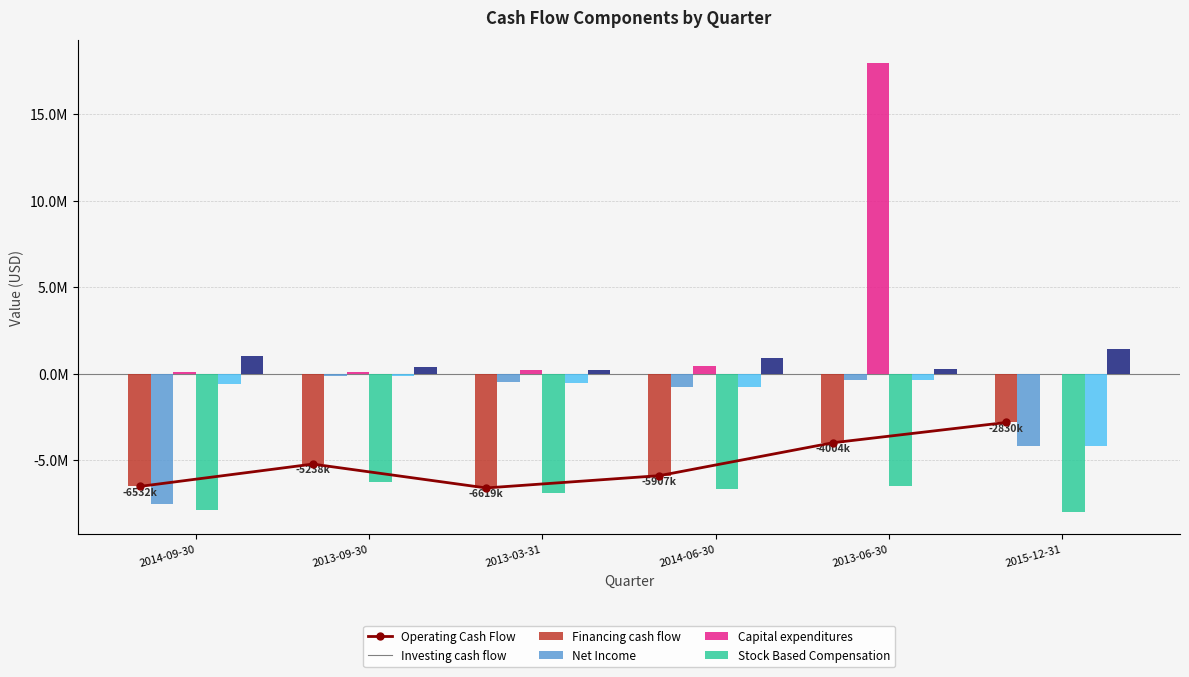

What is the sum of the Operating Cash Flow values at 2013-06-30 and 2015-12-31?

-6834000